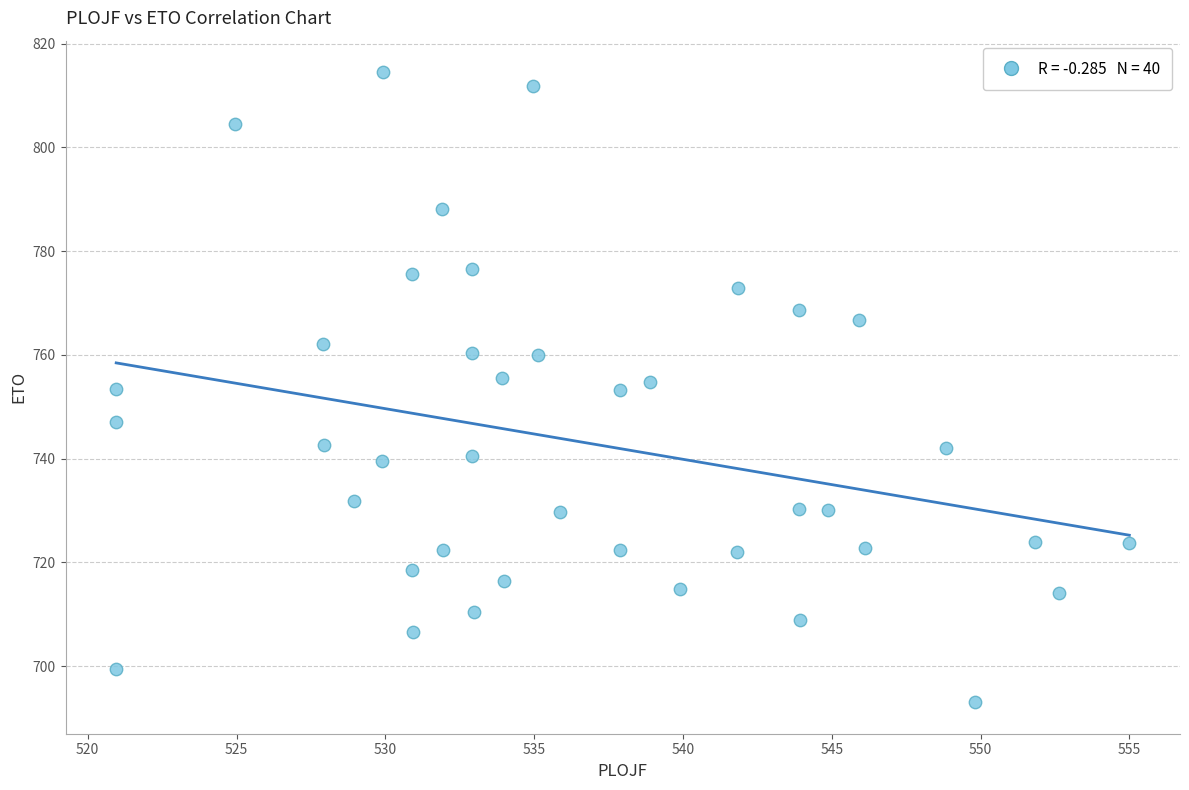

What is the range of X values (max minus min)?

34.0